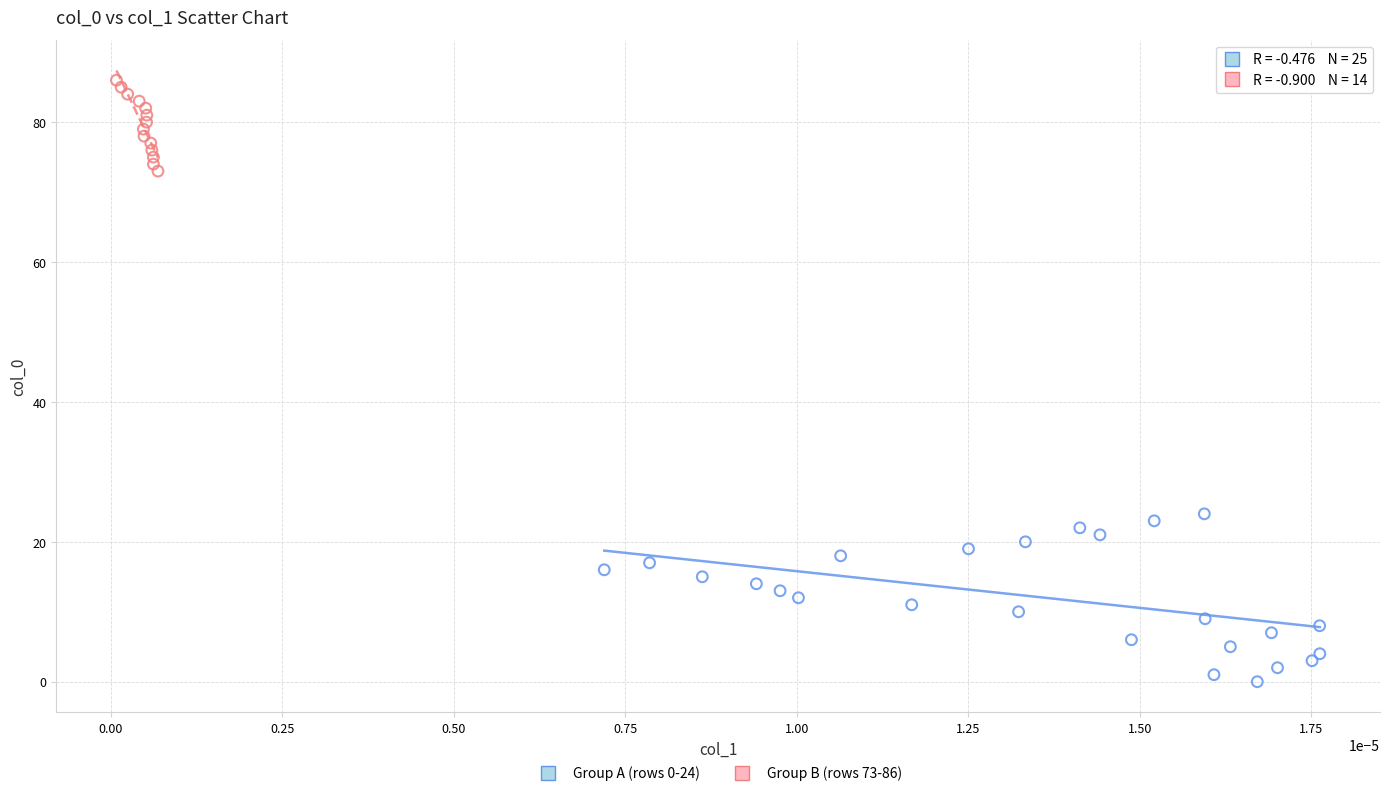

Which series reaches the minimum Y coordinate?

Group A (rows 0-24)